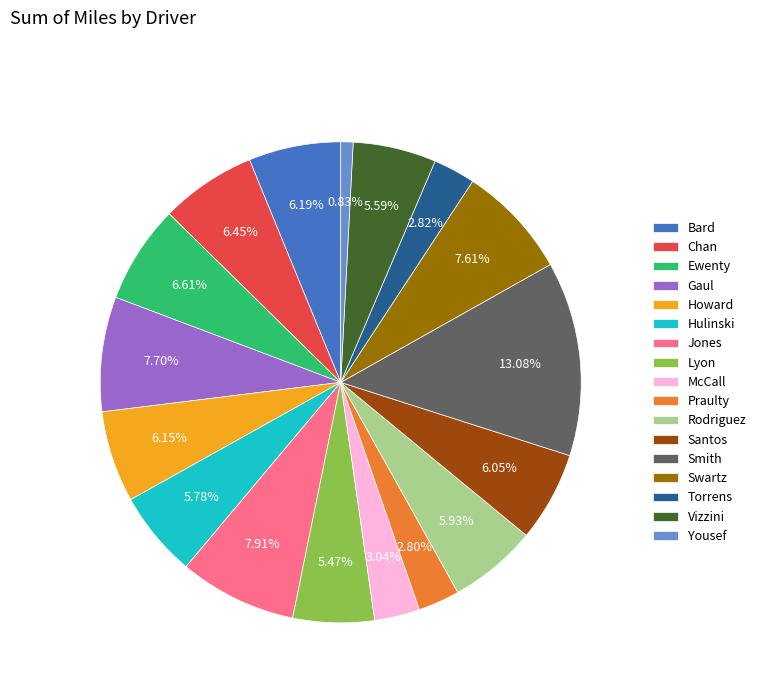

What percentage is the Vizzini slice, to the nearest percent?

6%